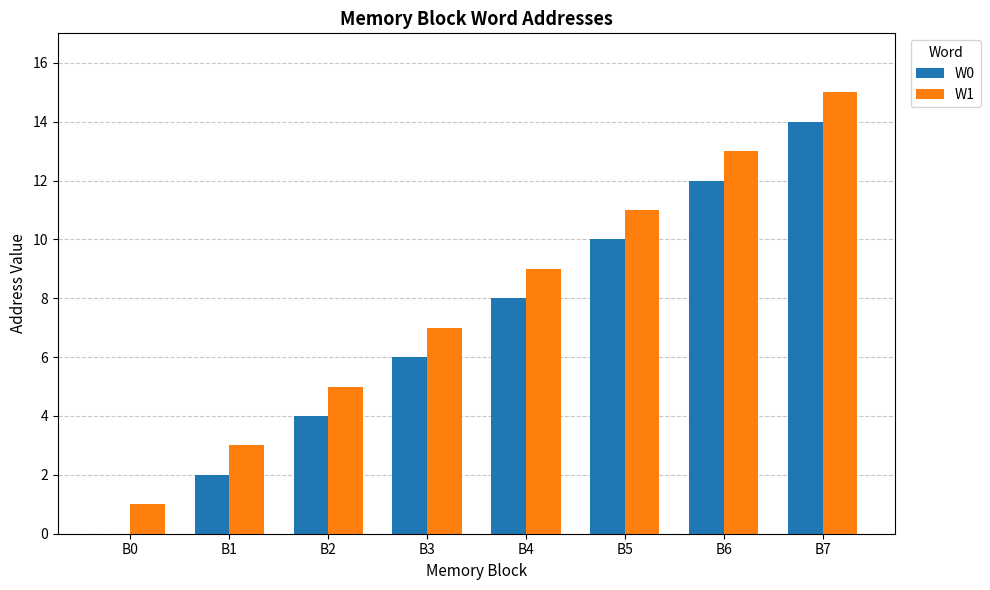

Read the W1 value at B5, to the nearest 10.

10